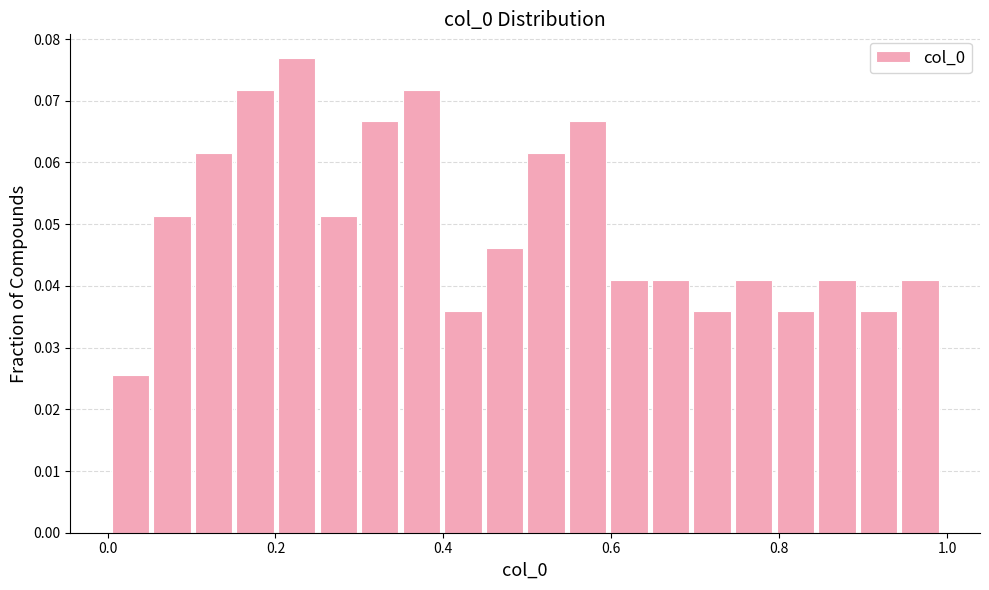

Around what value on the x-axis is the tallest bar? Give the approximate position of its centre, as read against the axis.

0.22